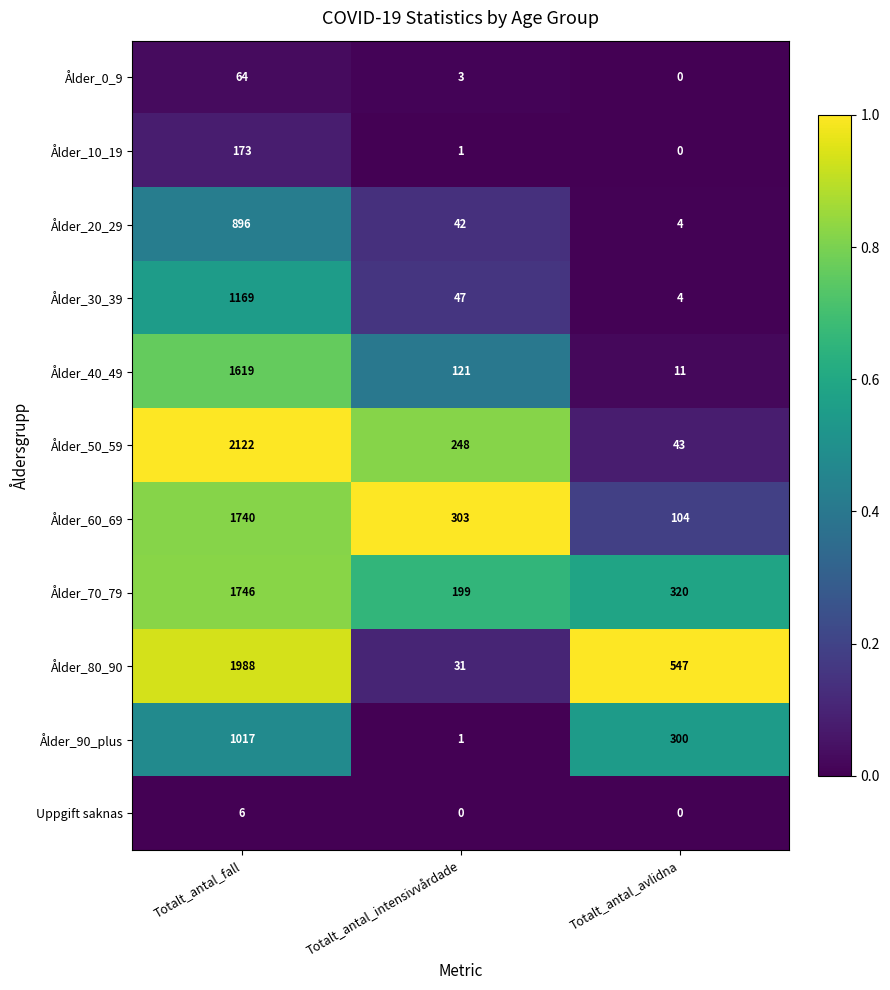

At which category does the chart reach its peak across all series?

Totalt_antal_fall